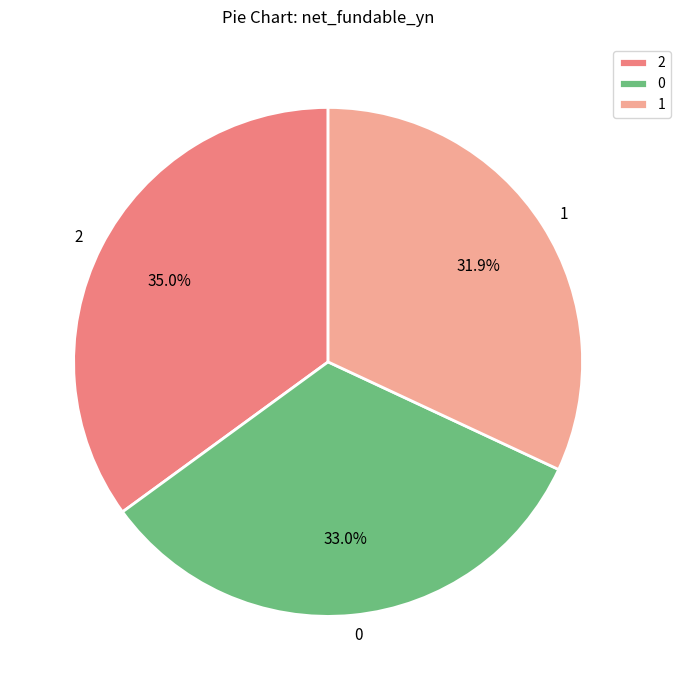

Rank the categories by value from highest to lowest.

2, 0, 1